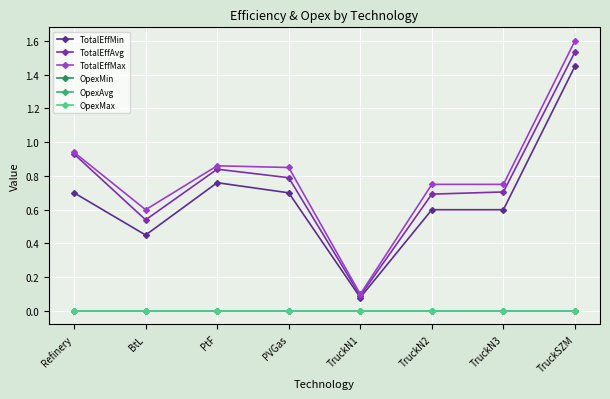

The value of TotalEffMax at TruckN3 is 0.2. True or false?

False